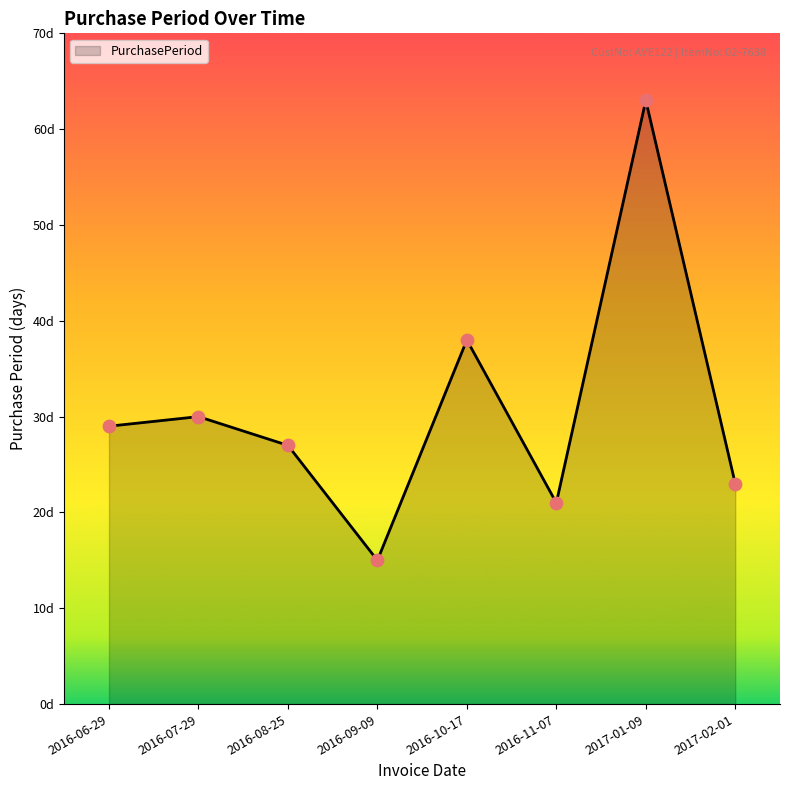

What is the ratio of the value at 2017-01-09 to the value at 2016-11-07?

3.0